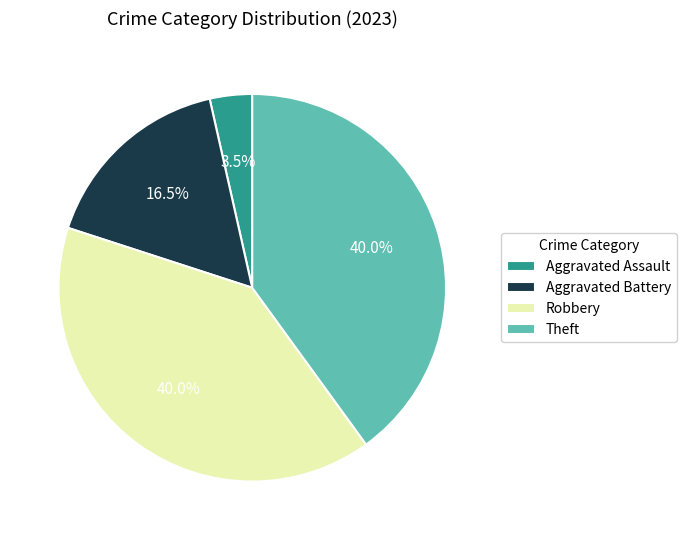

What is the total percentage of Theft and Aggravated Assault?

43.5%